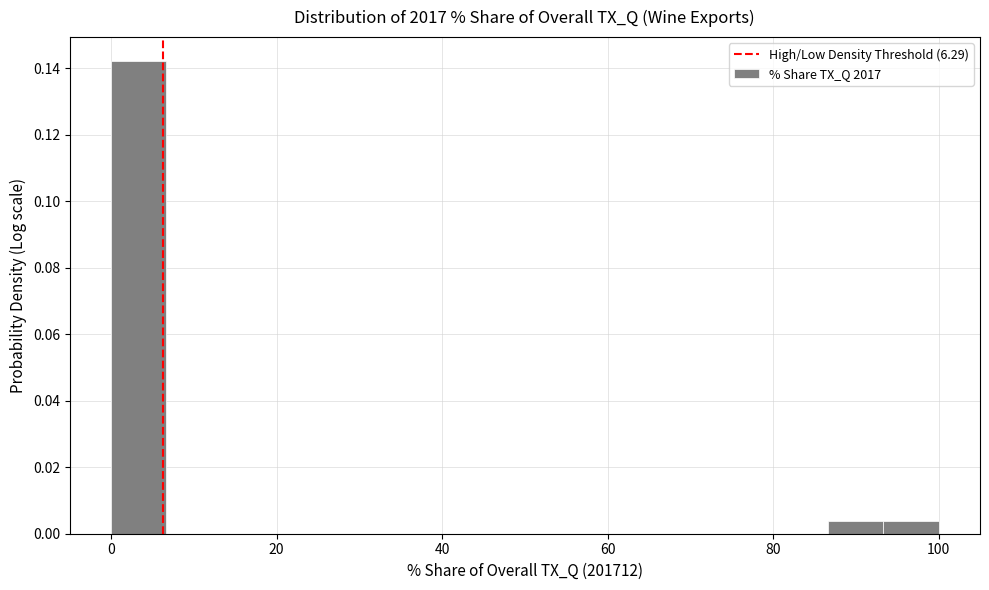

Read against the x-axis, roughly where is the centre of the tallest bar?

4